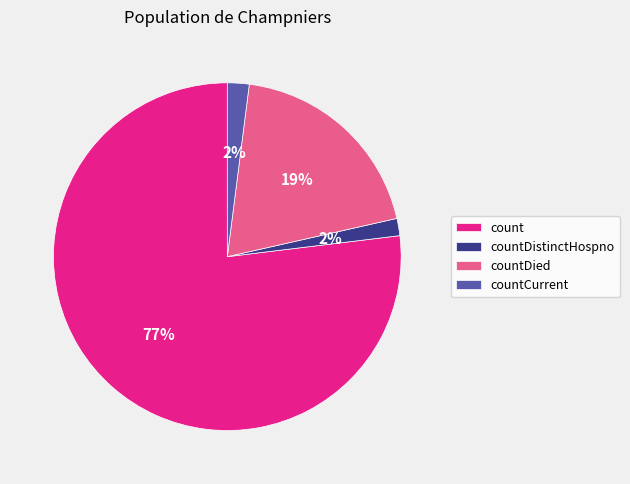

Combined, do countDied and countDistinctHospno account for over 50%?

No